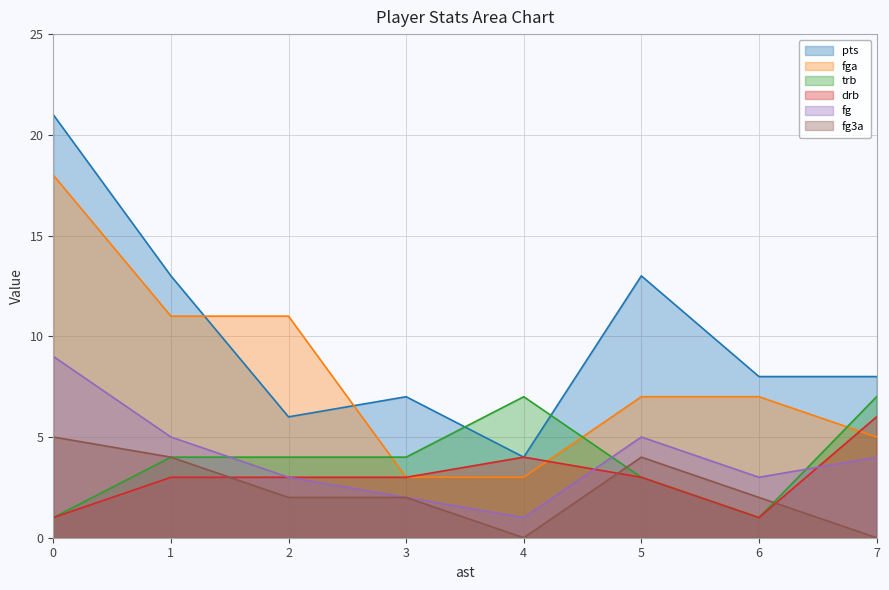

Is the value of fg3a at 1 greater than the value of pts at 1?

No